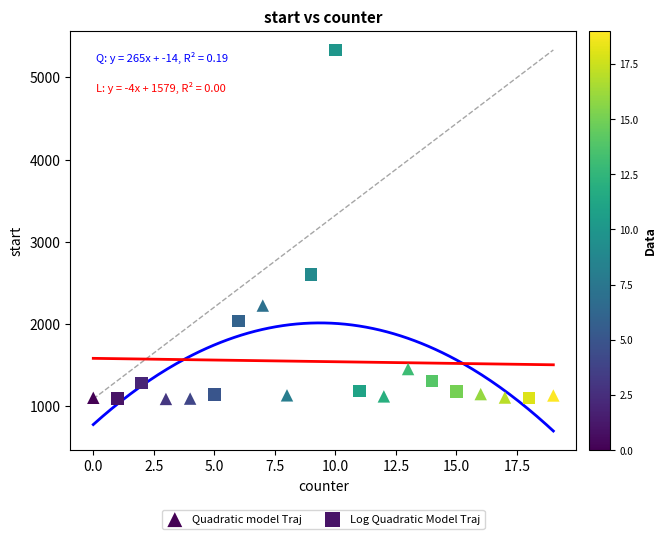

What are all the series names shown in the legend?

Quadratic model Traj, Log Quadratic Model Traj